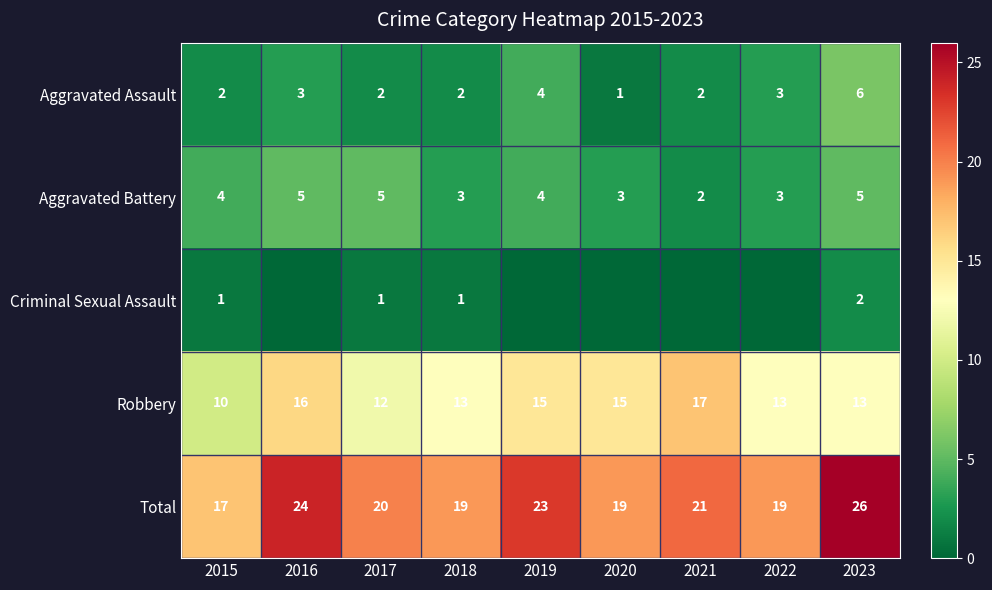

What is the spread (max minus min) of values at 2017?

19